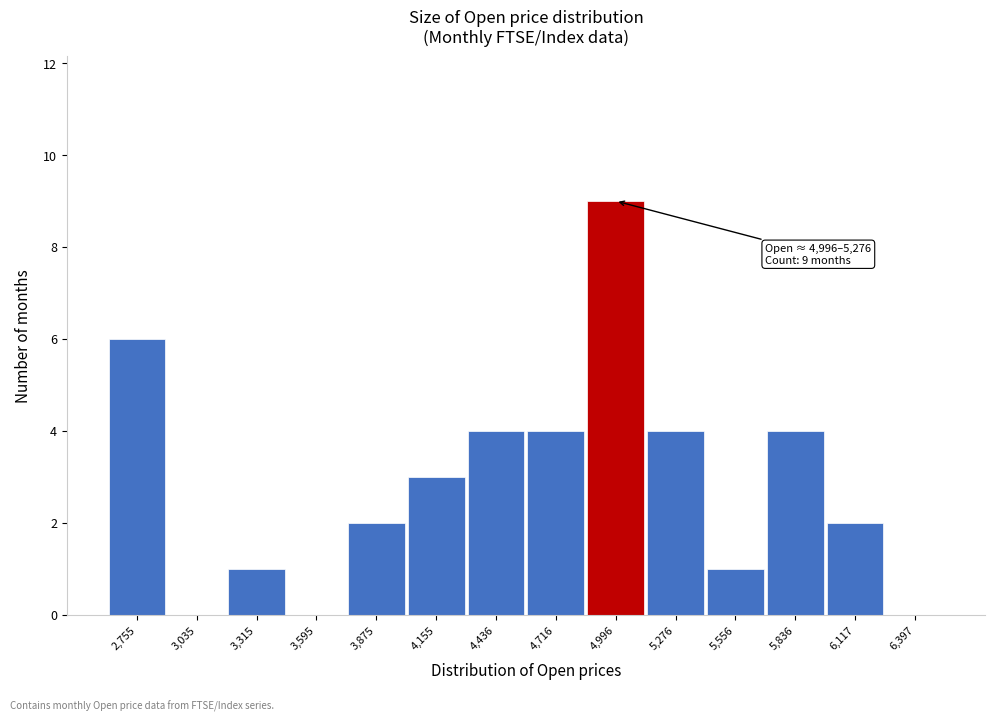

Reading right to left, what are all the values shown in this chart?

6,397=0	6,117=2	5,836=4	5,556=1	5,276=4	4,996=9	4,716=4	4,436=4	4,155=3	3,875=2	3,595=0	3,315=1	3,035=0	2,755=6